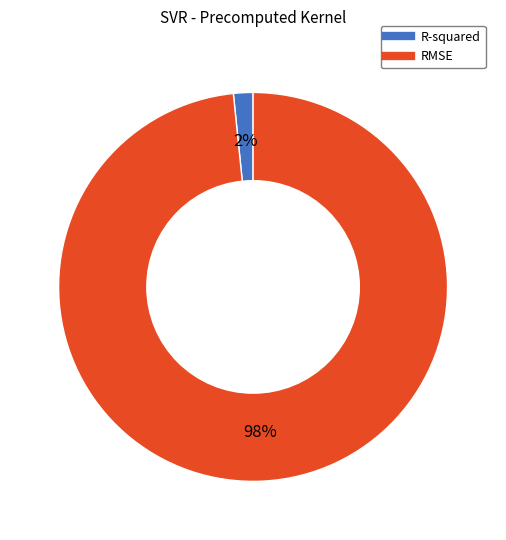

Which has a higher value, RMSE or R-squared?

RMSE